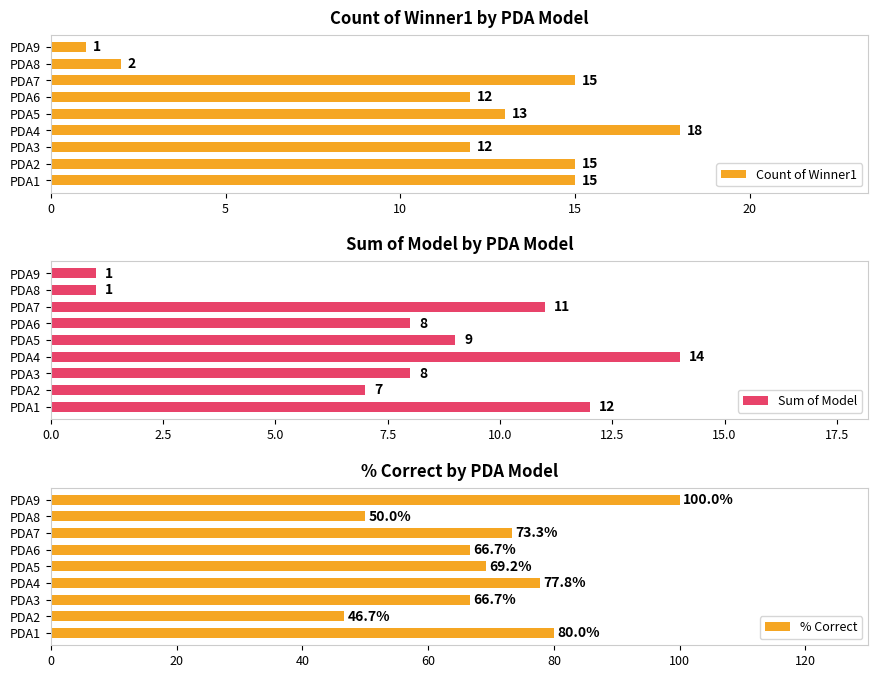

Is it true that Count of Winner1 equals 12 at PDA3?

True